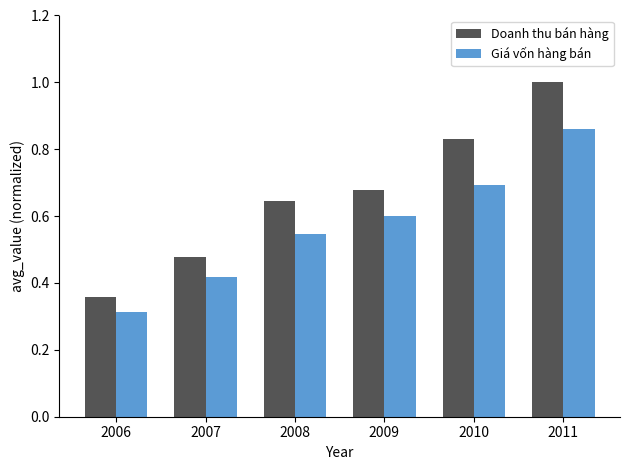

Does the chart contain stacked bars?

No